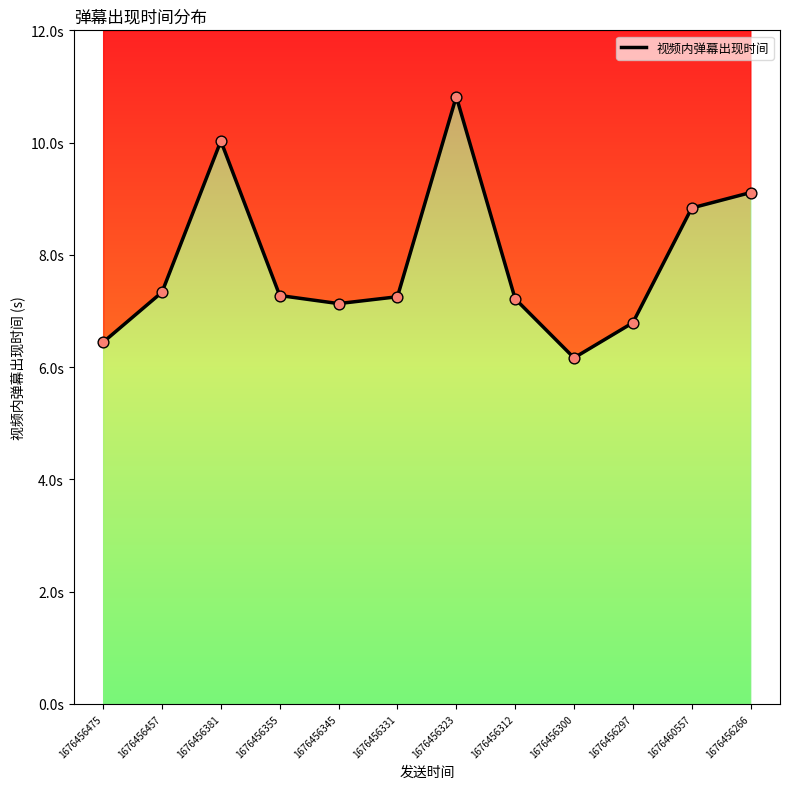

What is the change in value from 1676456323 to 1676456312?

-3.6